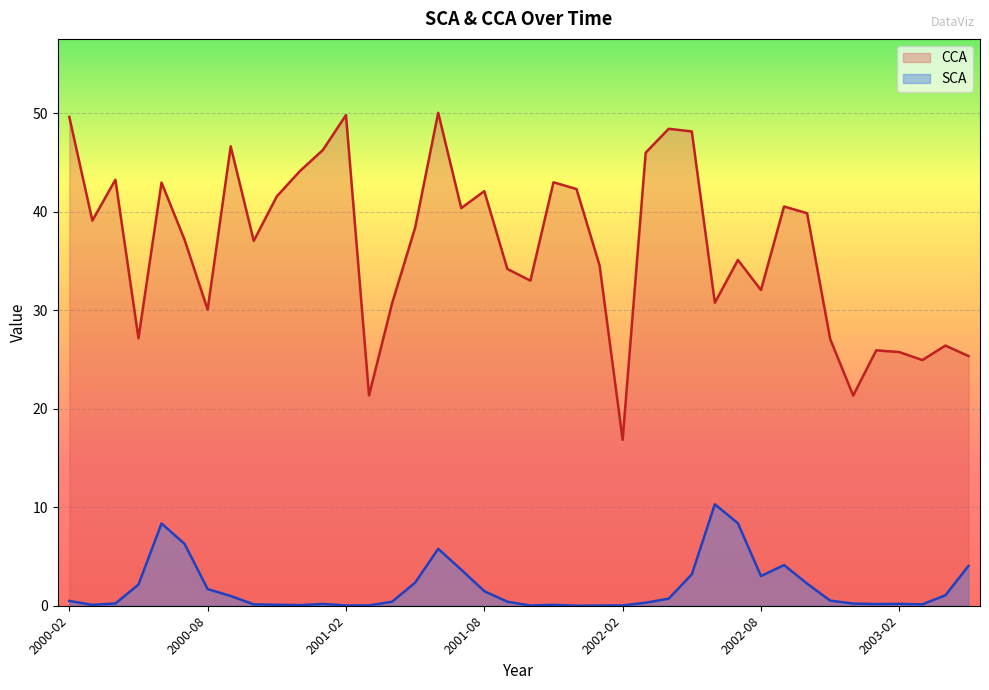

How many lines are shown in the chart?

2